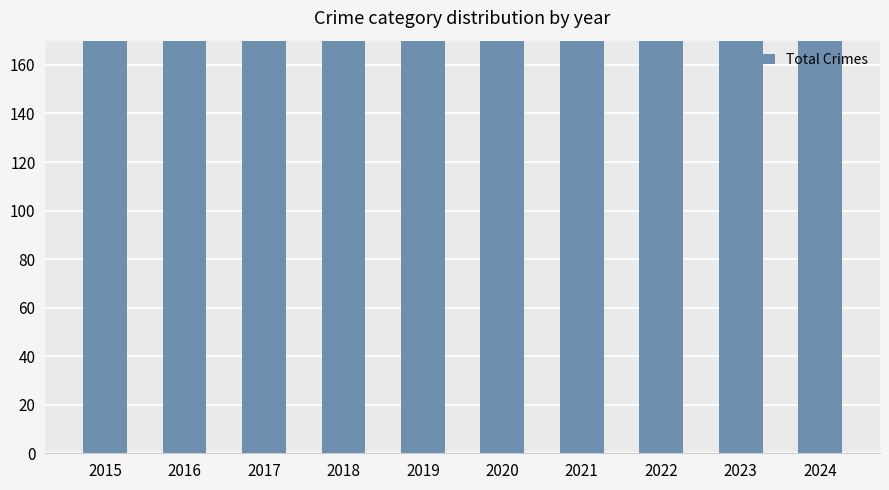

Are the bars grouped side by side (vs. stacked)?

No